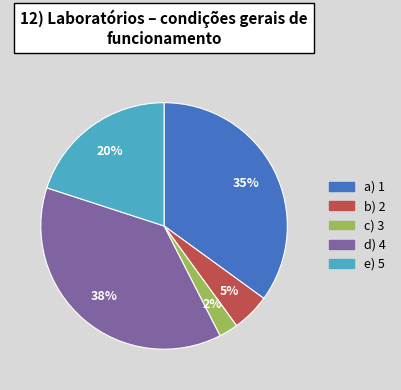

To the nearest percent, what is the difference between the largest and smallest slice percentages?

35%